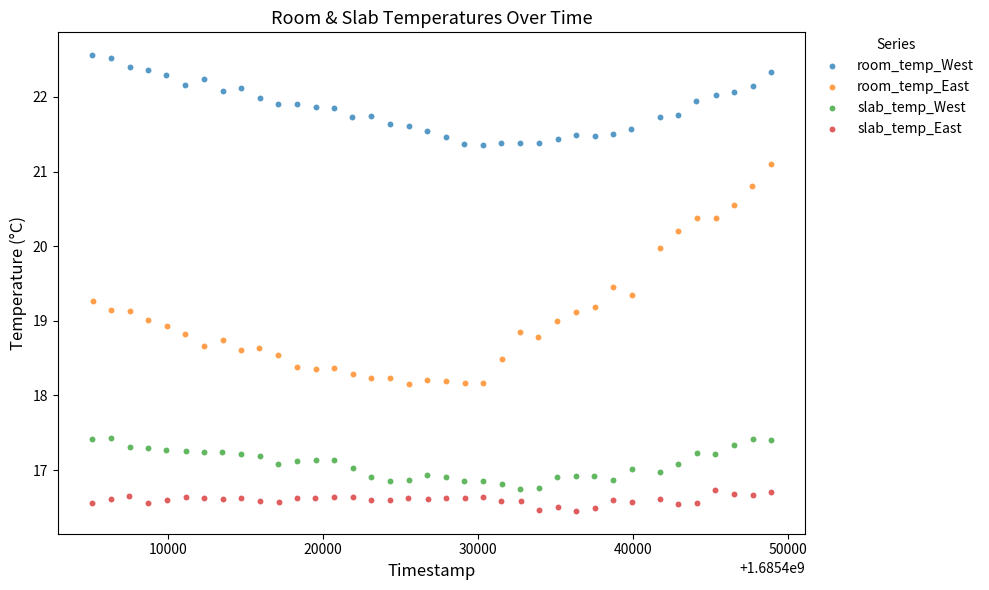

Which series reaches the minimum Y coordinate?

slab_temp_East